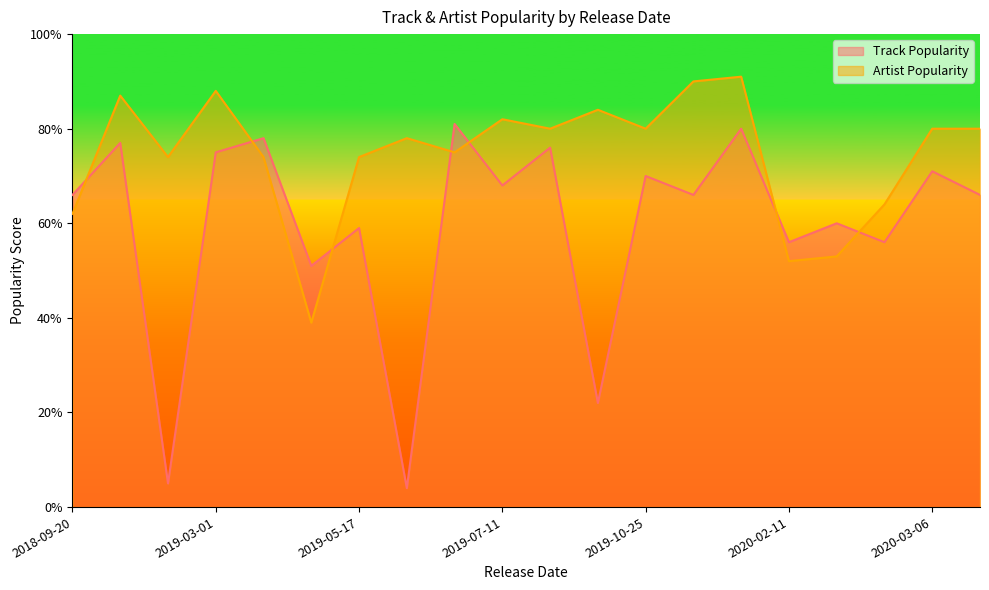

What is the sum of the Track Popularity values at 2020-03-06 and 2019-05-17?

130